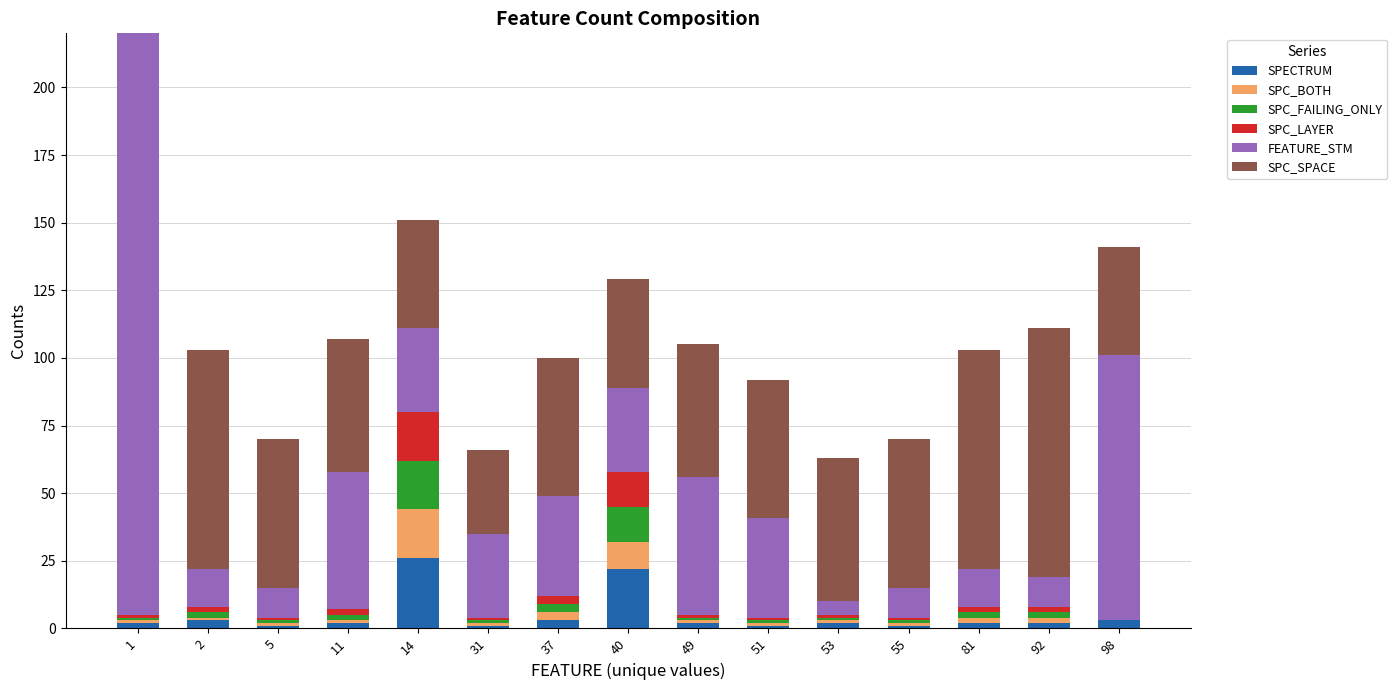

What is the maximum value for SPECTRUM?

26